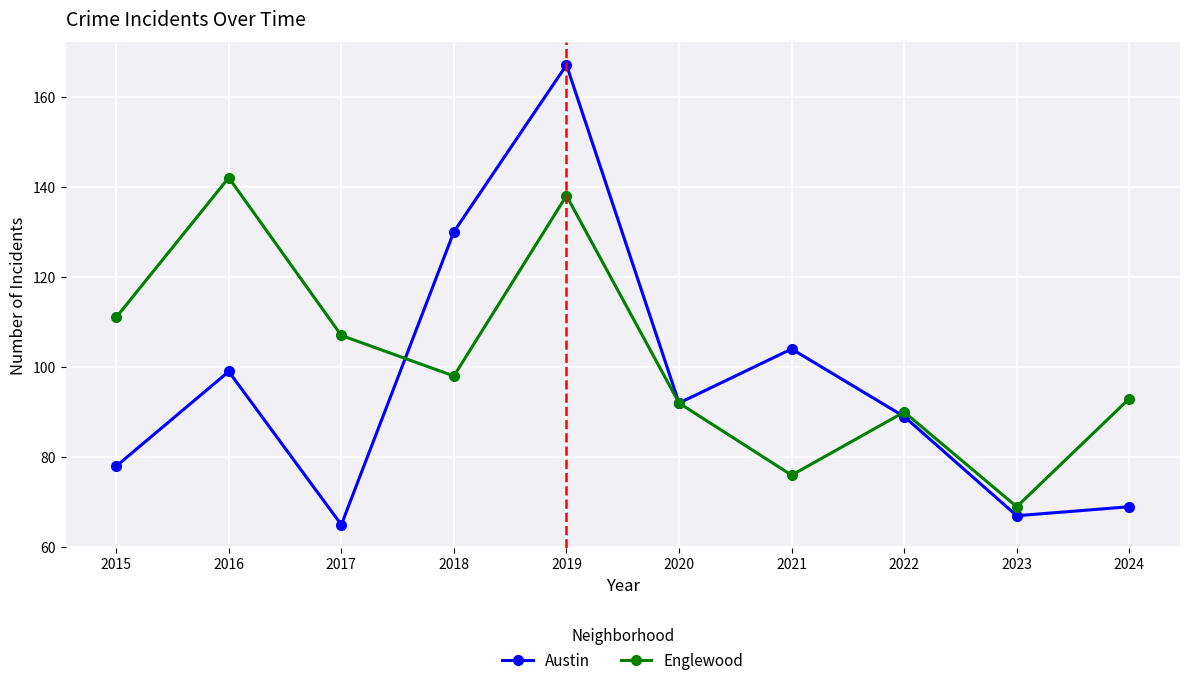

Reading left to right, list all the values displayed in this chart.

Austin: 2015=78	2016=99	2017=65	2018=130	2019=167	2020=92	2021=104	2022=89	2023=67	2024=69
Englewood: 2015=111	2016=142	2017=107	2018=98	2019=138	2020=92	2021=76	2022=90	2023=69	2024=93